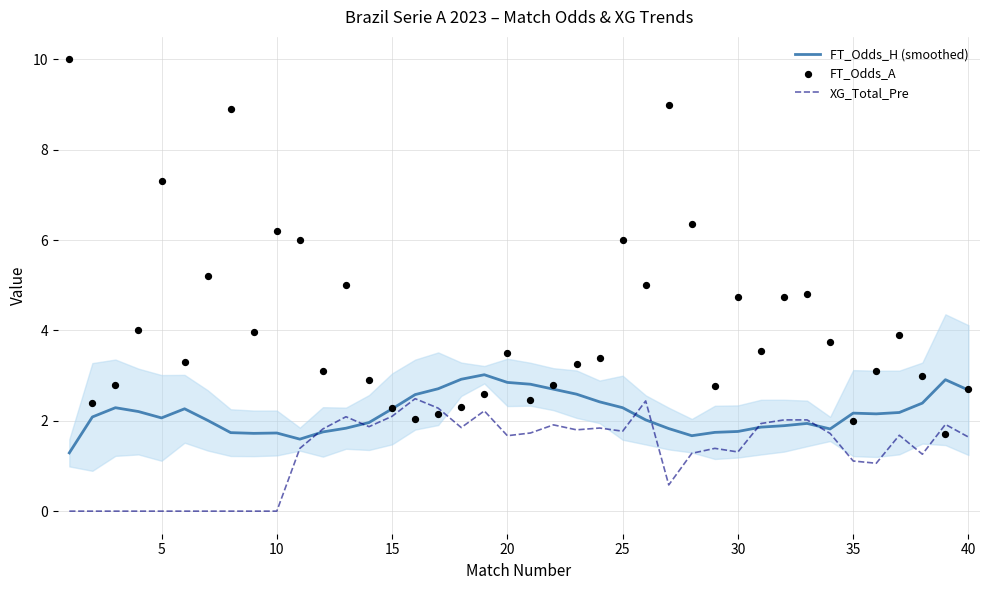

What is the lowest value of the FT_Odds_H (smoothed) series?

1.3